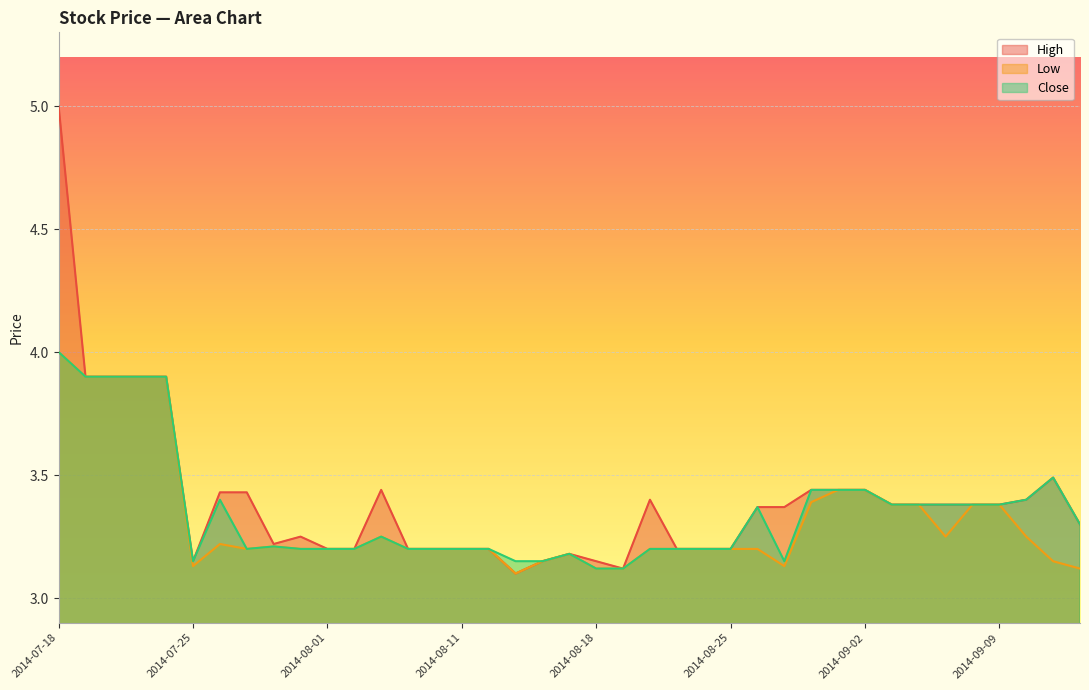

What is the average value of the Low series?

3.3